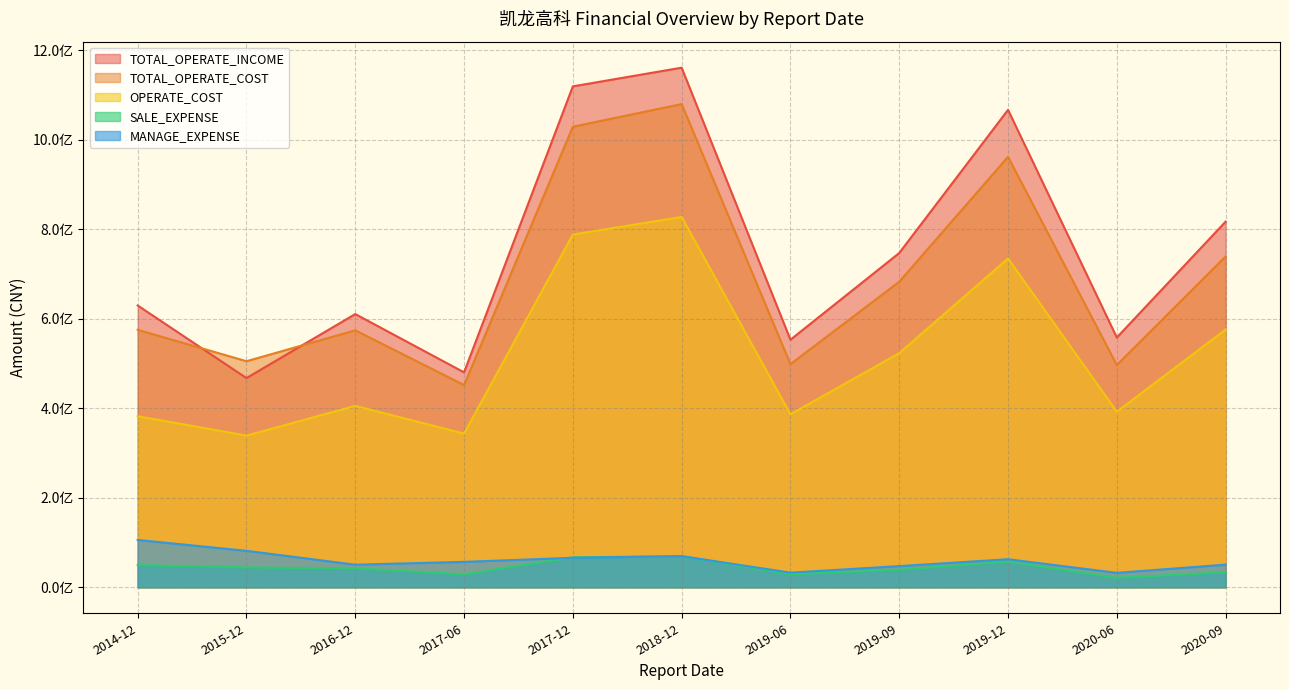

What is the difference between the second highest and minimum values in the SALE_EXPENSE series?

45659235.7